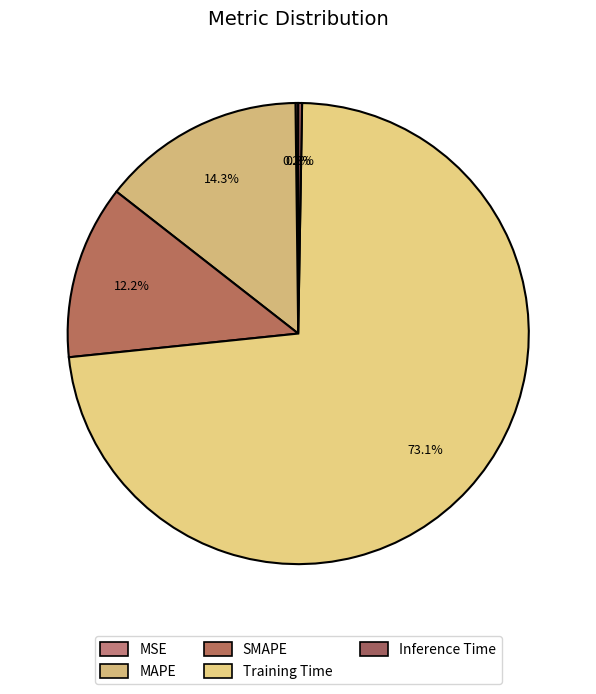

How much of the chart is everything except Inference Time?

99.7%